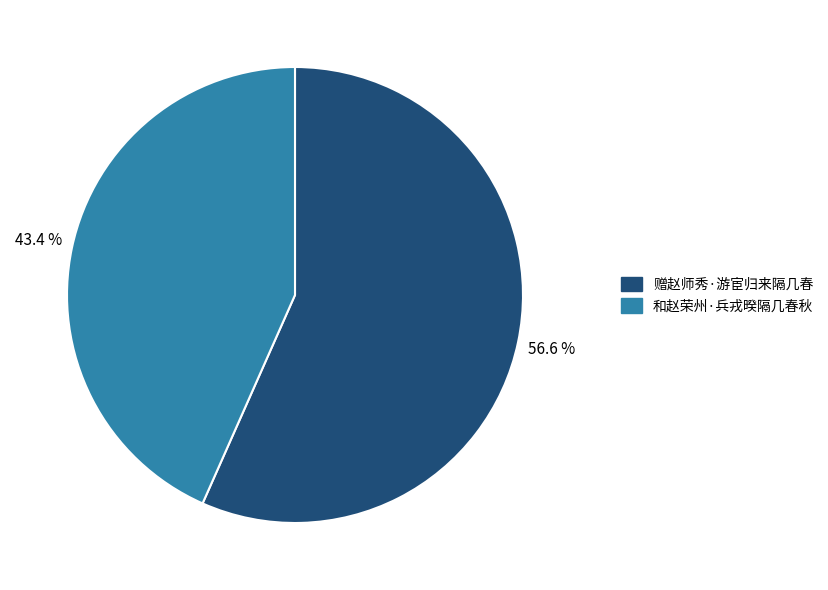

Which category accounts for the majority?

赠赵师秀·游宦归来隔几春